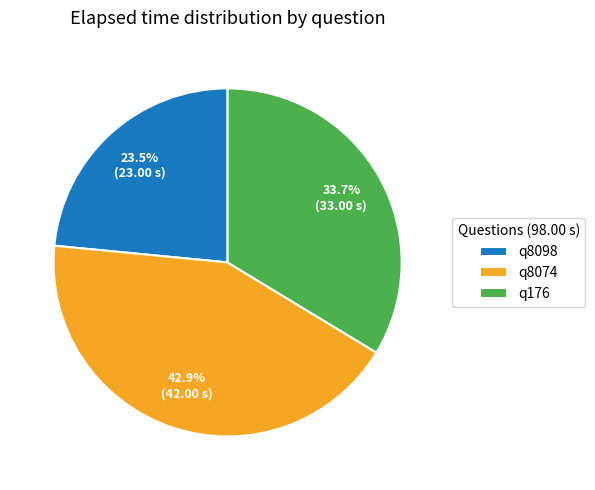

To the nearest percent, what portion does q176 represent?

34%